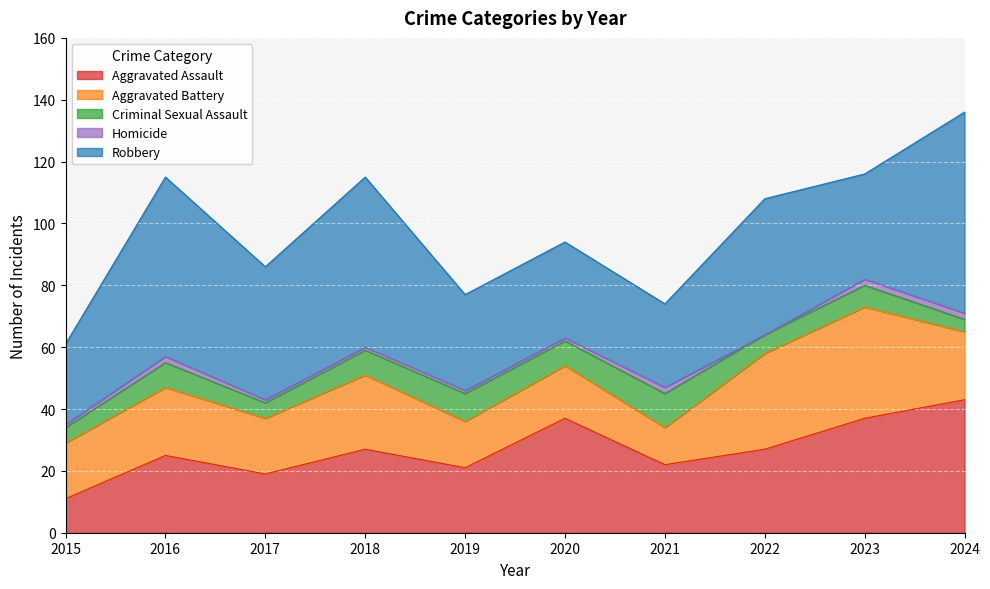

True or false: Aggravated Battery has a value of 10 at 2015.

False